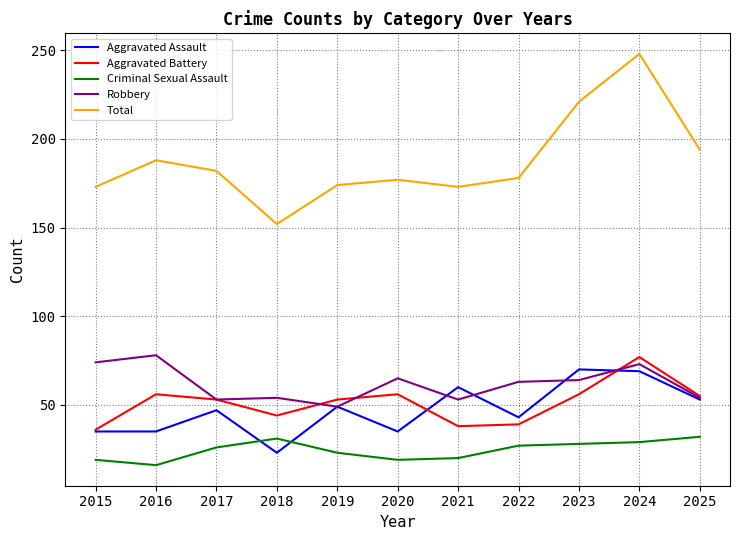

What is the difference between the highest and lowest values at 2025?

162